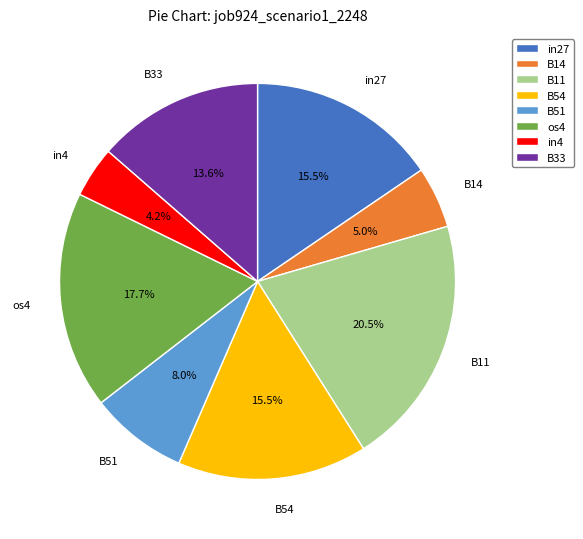

True or false: os4 accounts for 18% of the total.

True